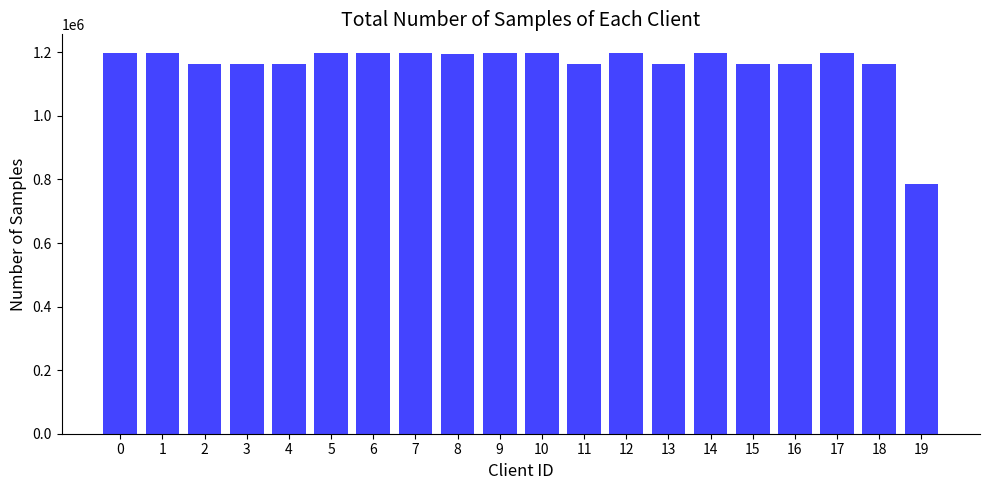

Read the value at 9, to the nearest 100.

1196400